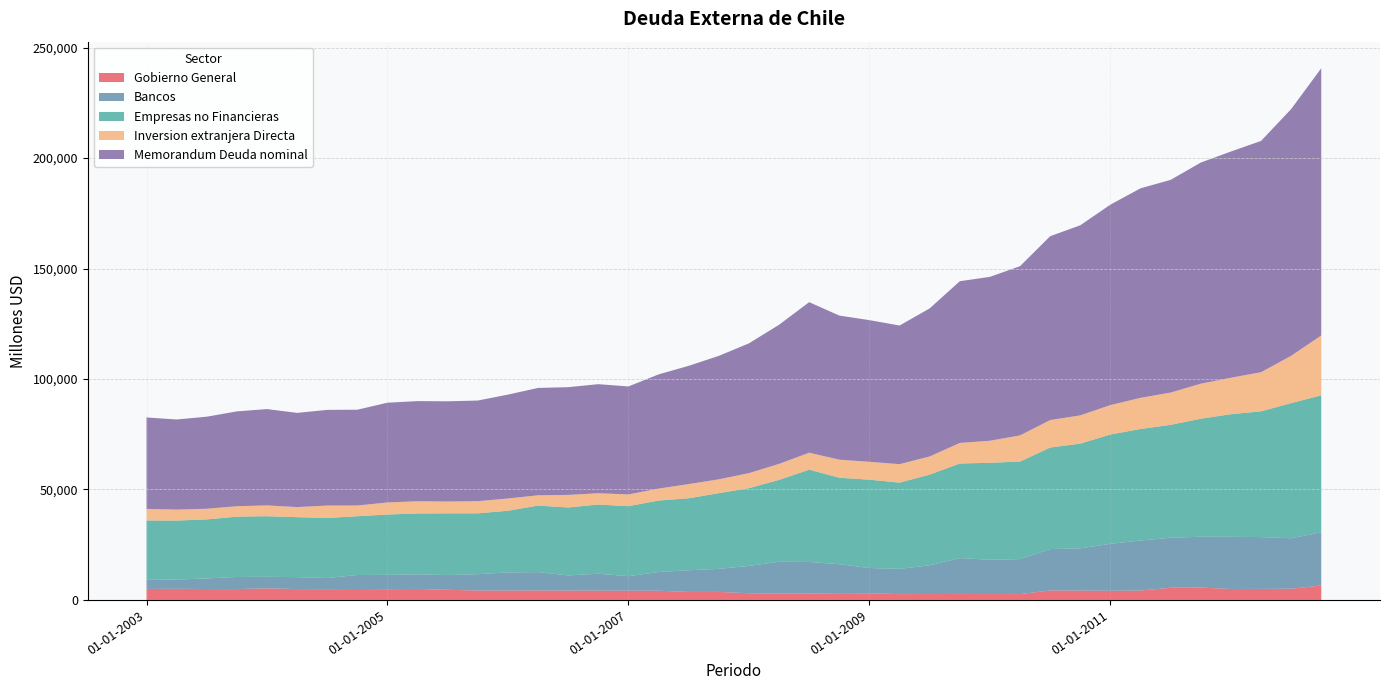

Reading left to right, extract all data points from this chart.

Gobierno General: 4968	5047	4935	4912	5244	4906	4884	4954	4862	4986	4574	4275	4244	4282	4239	4205	4189	4176	3615	3637	3039	2850	2883	3073	3021	2635	2664	2716	2660	2645	4293	4232	4142	4253	5517	5592	4952	4984	5070	6541
Bancos: 4138	4190	4803	5484	5220	5415	5055	6334	6492	6588	6671	7397	8212	8313	6867	7656	6567	8477	9834	10433	12367	14452	14301	13110	11428	11440	13024	16239	15522	15835	18739	19115	21268	22629	22657	23010	23624	23462	22859	24070
Empresas no Financieras: 26870	26687	26713	27310	27431	27149	27167	26594	27311	27571	27956	27532	27914	30114	30750	31318	31685	32335	32576	34257	35181	37036	41789	39131	39989	39017	41040	42805	43896	44163	45958	47410	49476	50499	51086	53420	55502	56926	61153	62016
Inversion extranjera Directa: 5237	4965	4830	4705	4894	4557	5615	4849	5464	5518	5339	5502	5552	4651	5683	5114	5321	5417	6411	6270	6799	7244	7671	8171	8085	8367	8212	9296	9979	11826	12427	12788	13317	14092	14602	15864	16508	17693	21417	27089
Memorandum Deuda nominal: 41385	40787	41660	42933	43600	42643	43305	43371	45149	45337	45371	45550	47019	48603	48765	49371	48872	51683	53532	55877	58762	62970	68145	65229	64124	62747	67022	73208	74180	76608	83218	86036	90732	94835	96283	100084	102384	104692	111677	120945